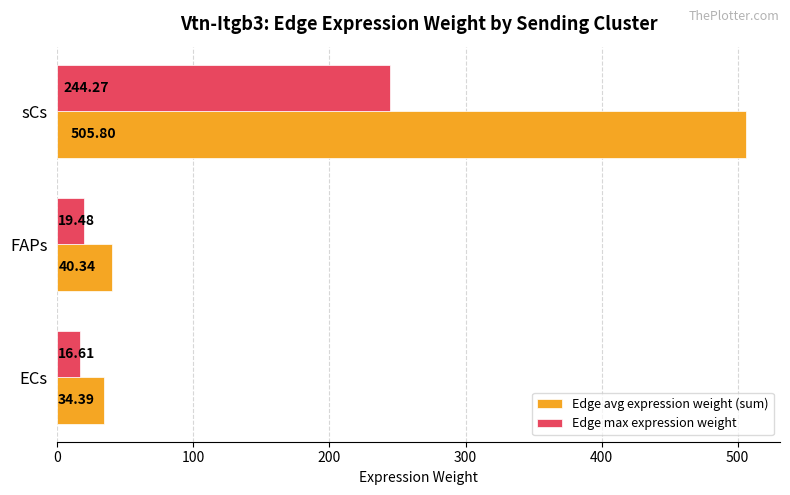

Rank the categories by Edge avg expression weight (sum) value from highest to lowest.

sCs, FAPs, ECs